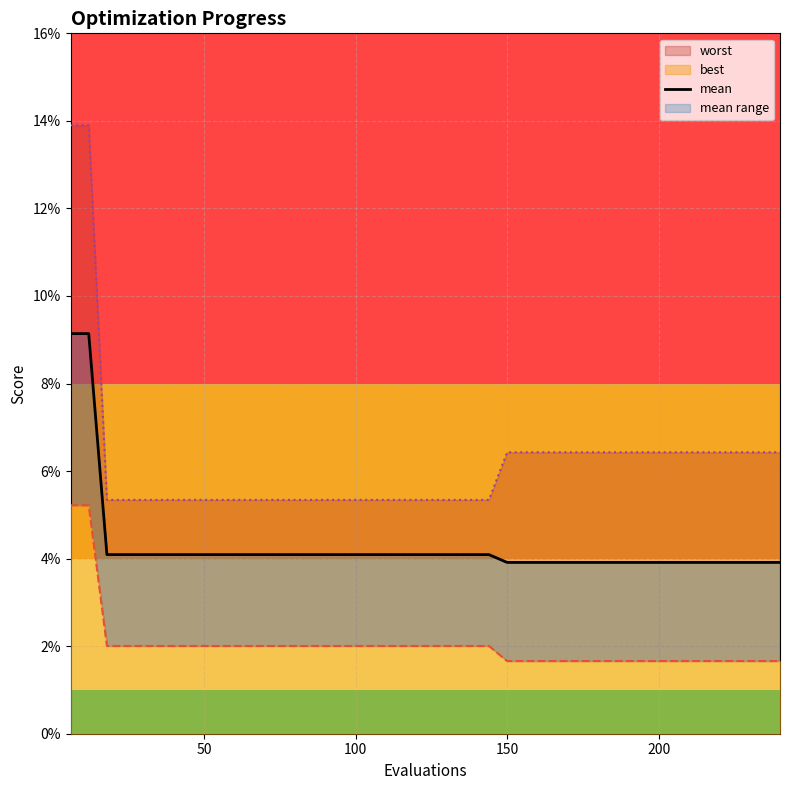

What is the greatest value displayed?

0.1